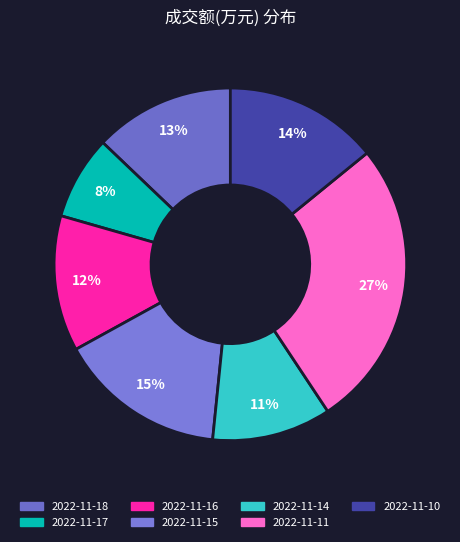

What percentage is the 2022-11-15 slice, to the nearest percent?

15%